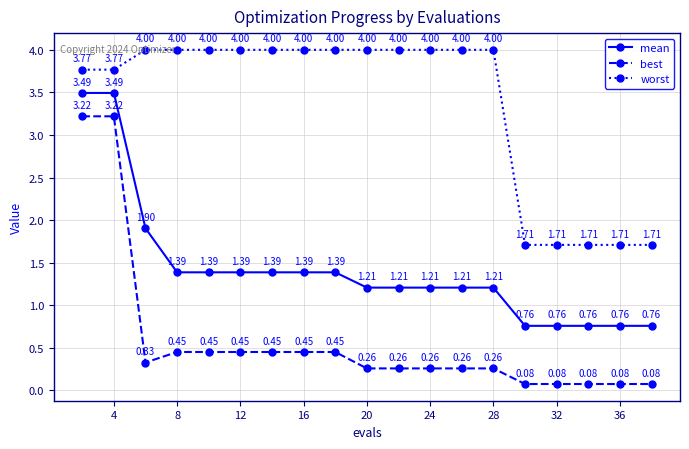

What is the sum of all best values?

11.2